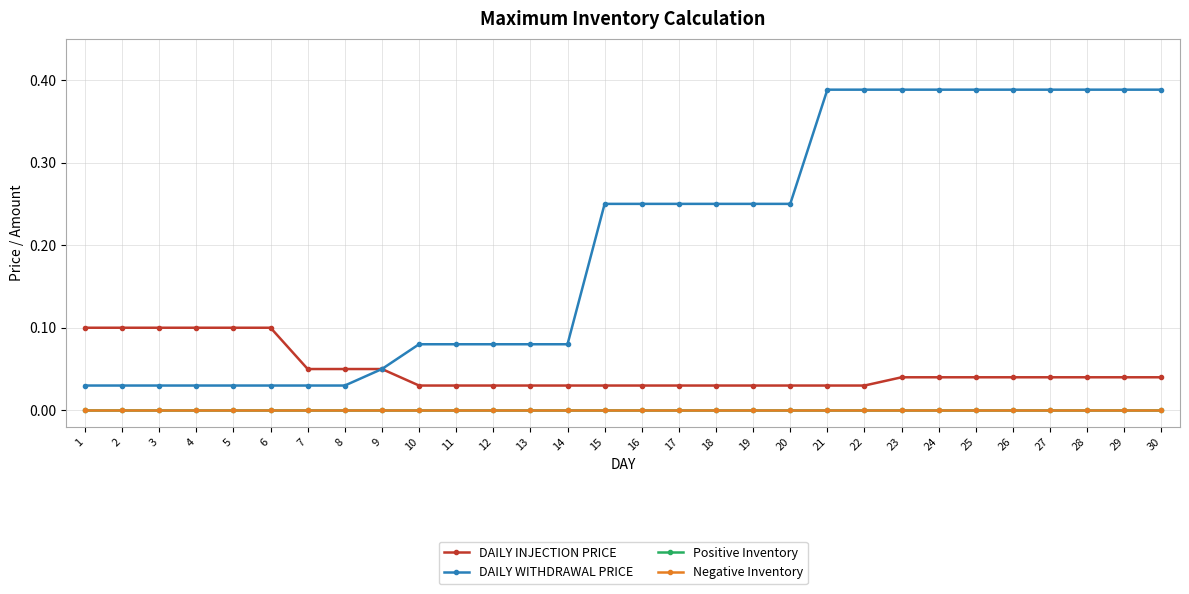

Between 3 and 26, which series saw the biggest shift?

DAILY WITHDRAWAL PRICE